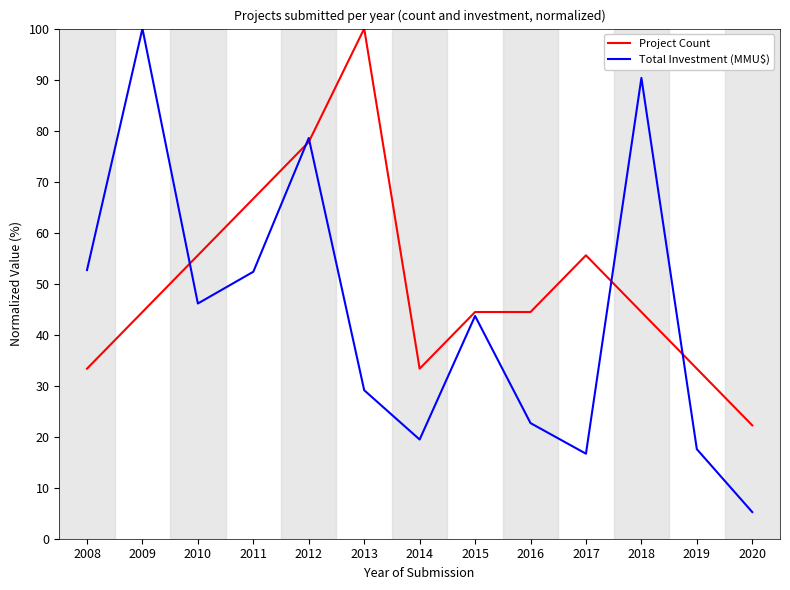

Which category has the highest value in the Total Investment (MMU$) series?

2009